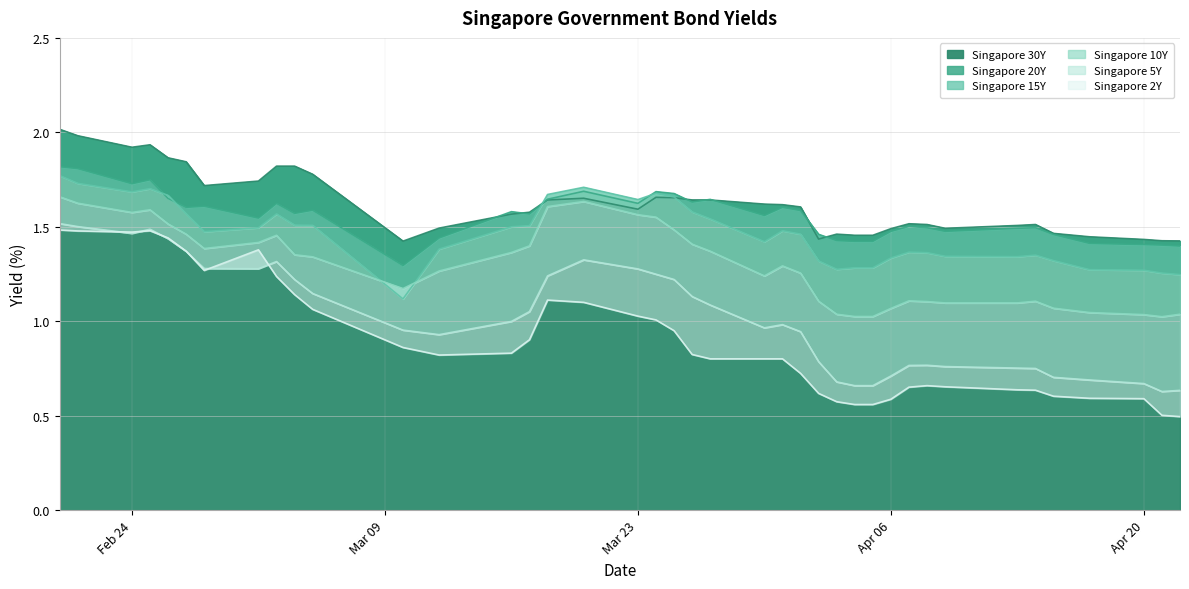

What is the highest value of the Singapore 30Y series?

2.0